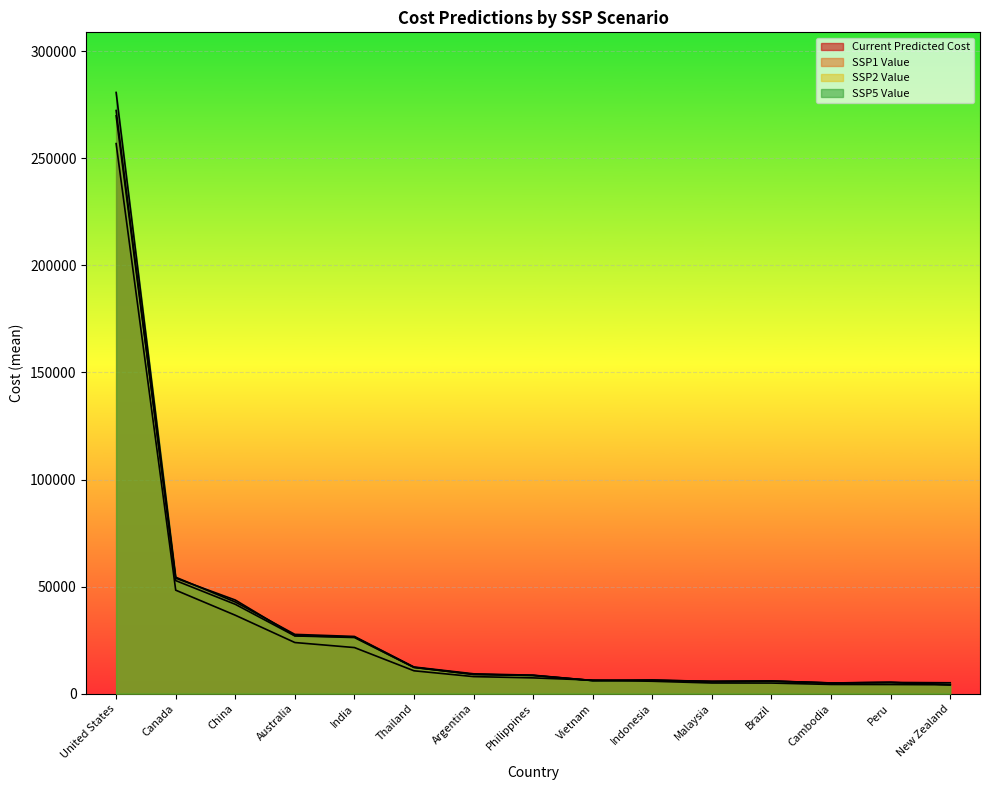

What is the greatest value displayed?

280769.9